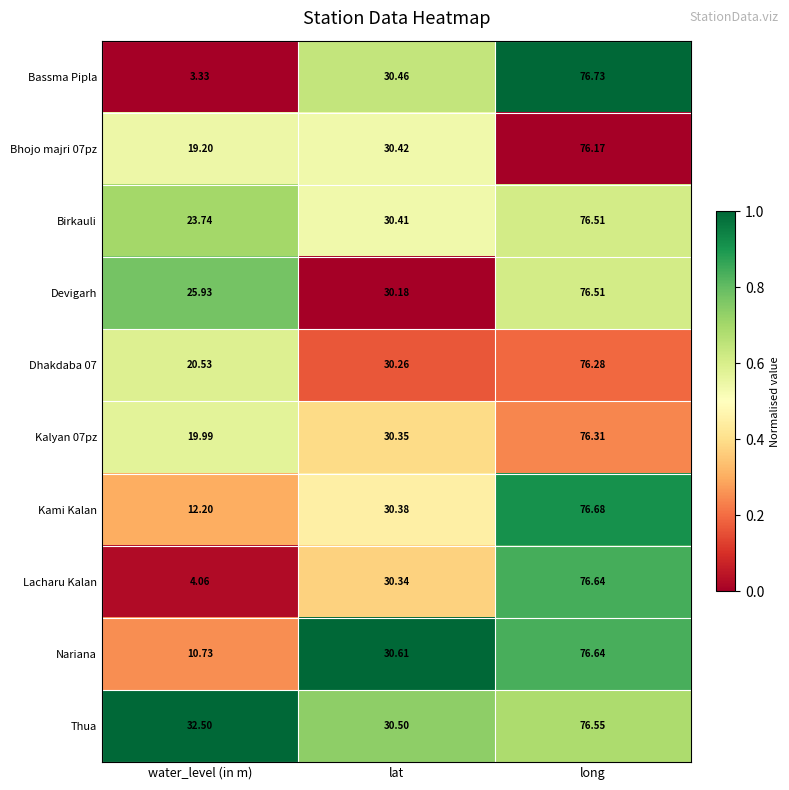

Which category has the highest value across all series?

long